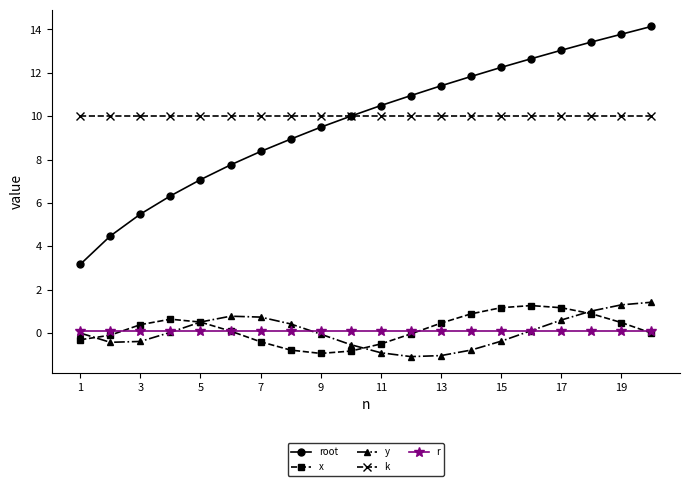

True or false: r and root cross at least once.

False